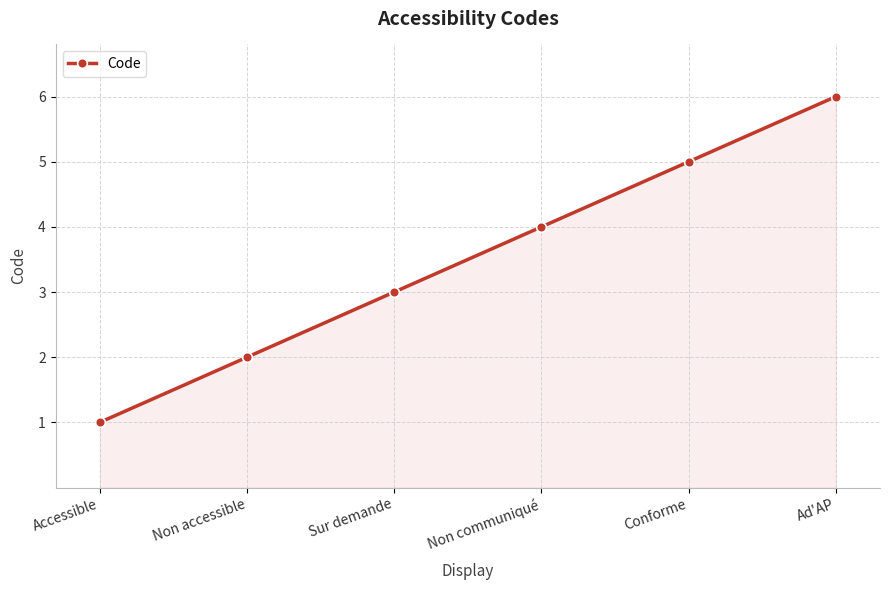

The value at Non accessible is 2. True or false?

True